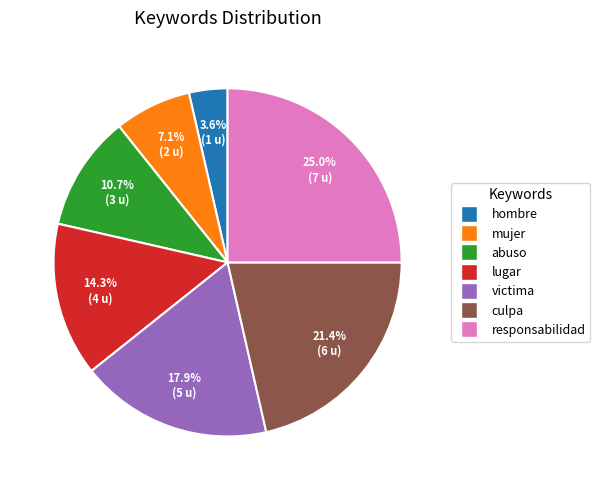

To the nearest percent, what is the difference between the largest and smallest slice percentages?

21%